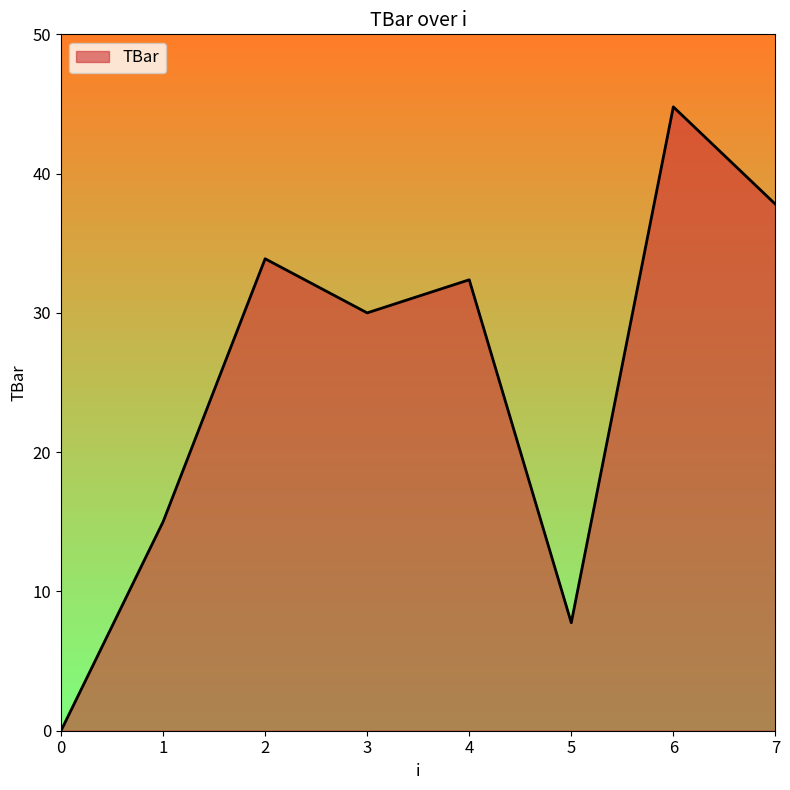

Does the chart have visible grid lines?

No